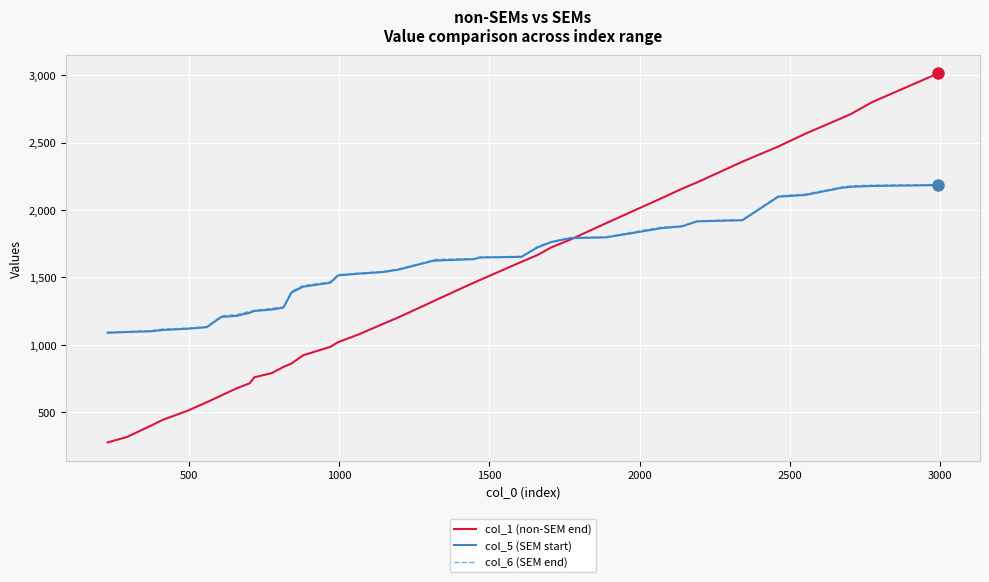

What is the minimum value for col_1 (non-SEM end)?

276.0